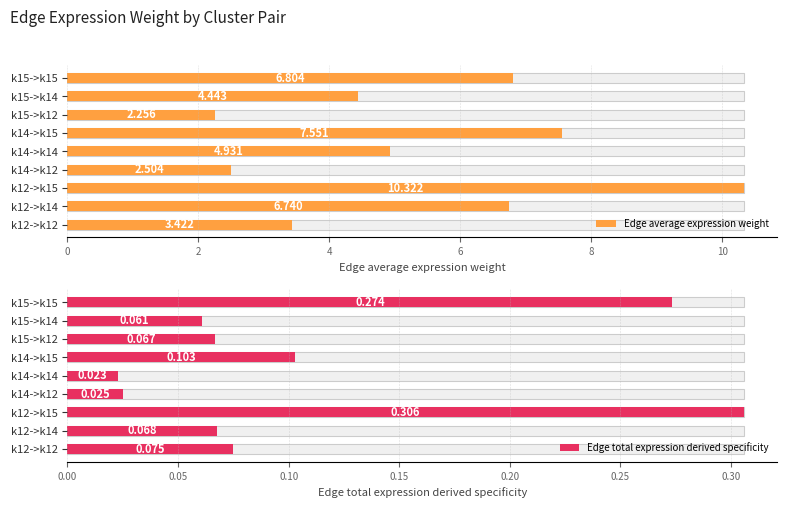

At how many categories does at least one series exceed 6?

4